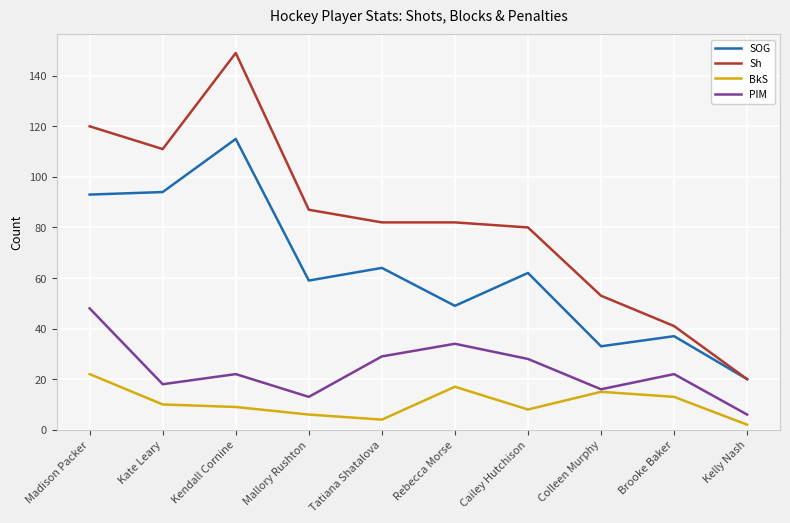

The PIM series shows 13 at Mallory Rushton. True or false?

True